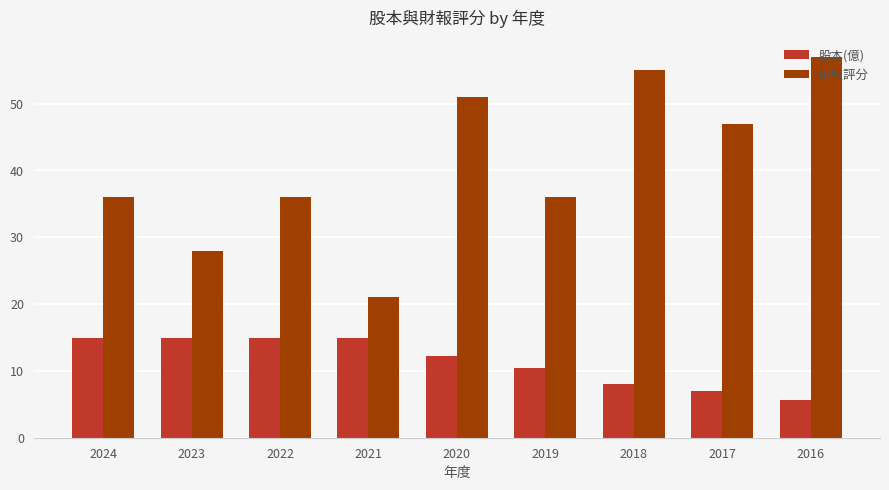

Which series changed the most between 2017 and 2016?

財報評分